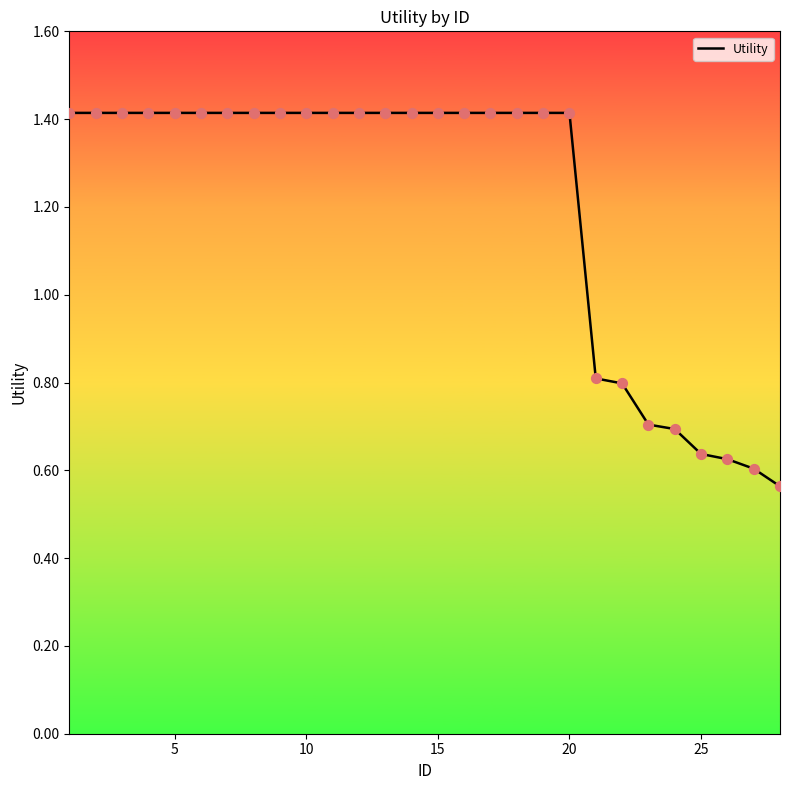

What is the greatest value displayed?

1.4